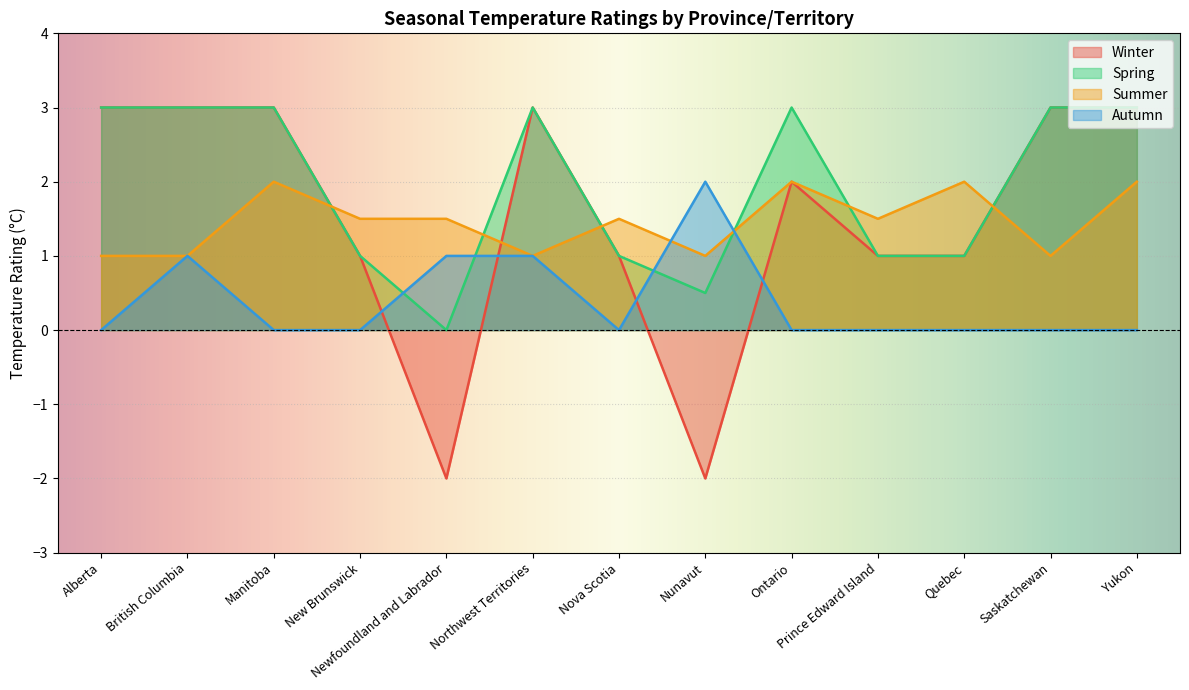

Where is the first local minimum for Autumn?

Nova Scotia